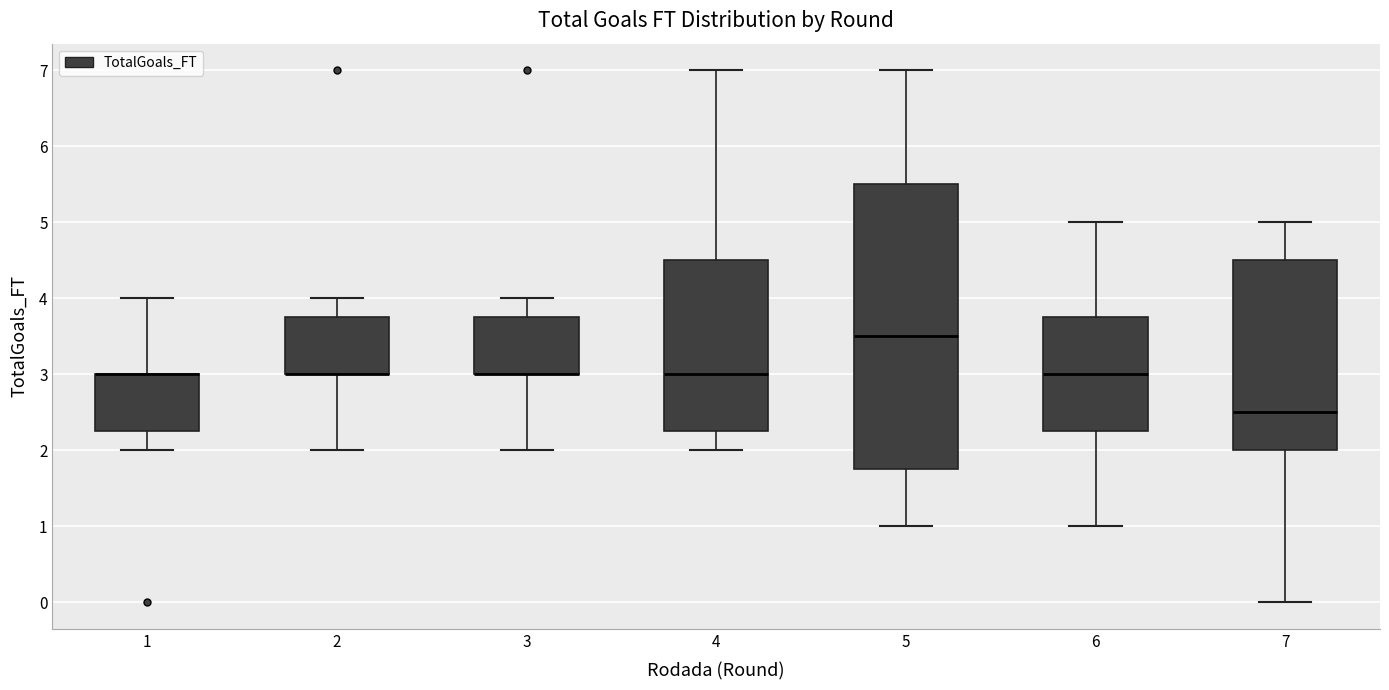

Reading left to right, transcribe this box plot: for each box, give where its median line is, the range the box spans, and where its two whiskers end, as read against the y-axis. The values are not printed on the chart, so give them approximately, as read against the axis.

1: median 3.0 (drawn on the box's upper edge), box 2.3 to 3.0, whiskers 2.0 to 4.0
2: median 3.0 (drawn on the box's lower edge), box 3.0 to 3.8, whiskers 2.0 to 4.0
3: median 3.0 (drawn on the box's lower edge), box 3.0 to 3.8, whiskers 2.0 to 4.0
4: median 3.0, box 2.3 to 4.5, whiskers 2.0 to 7.0
5: median 3.5, box 1.8 to 5.5, whiskers 1.0 to 7.0
6: median 3.0, box 2.3 to 3.8, whiskers 1.0 to 5.0
7: median 2.5, box 2.0 to 4.5, whiskers 0.0 to 5.0